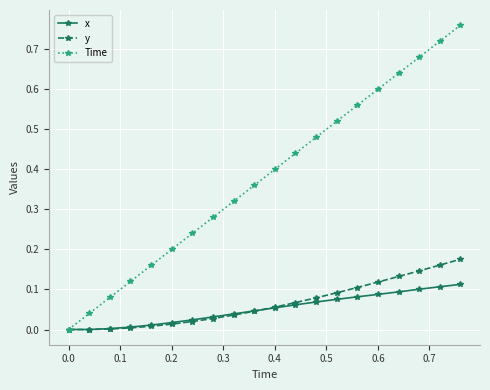

Which series has the largest range (max minus min)?

Time